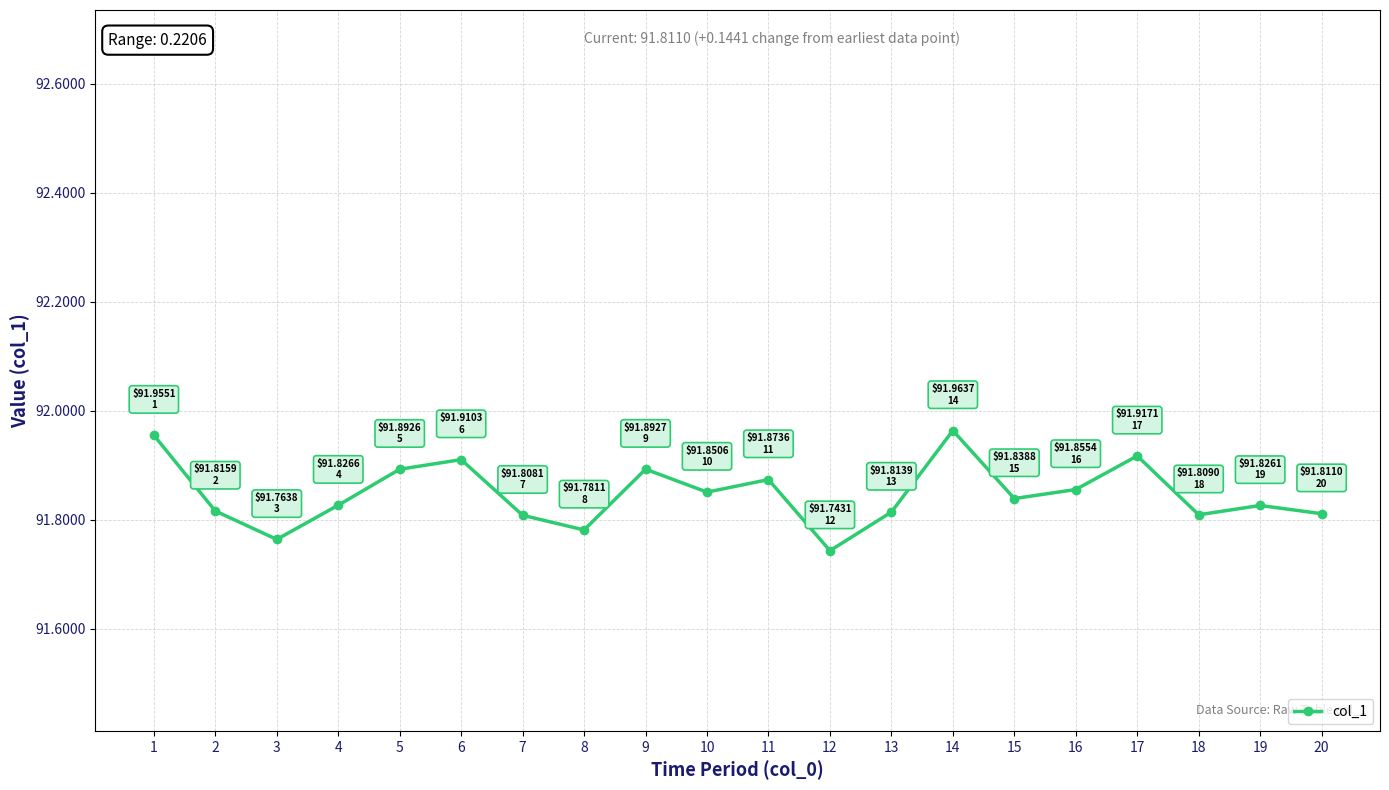

What is the sum of the values at 18 and 2?

183.6